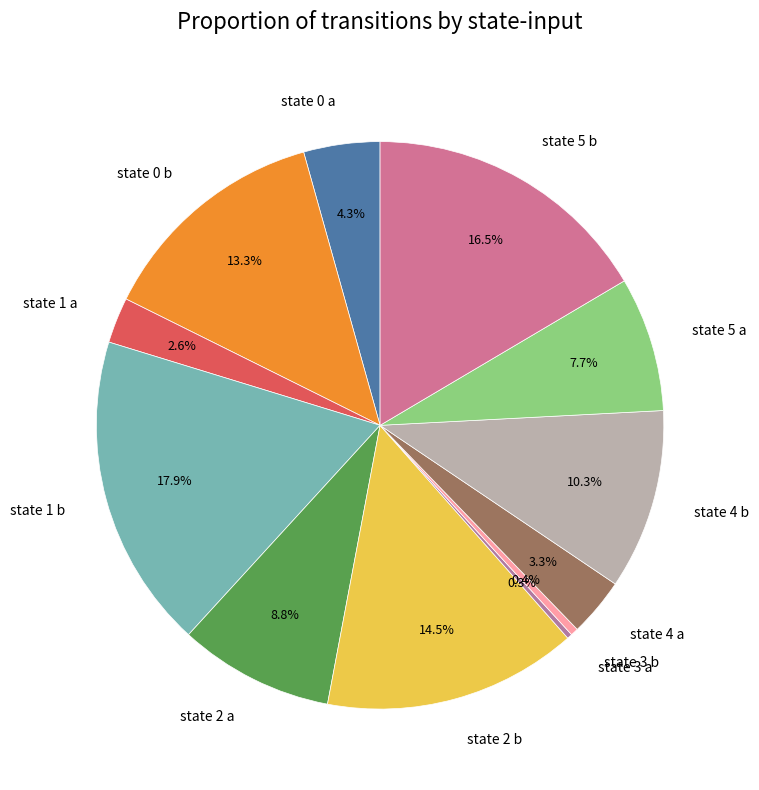

To the nearest percent, what portion does state 0 b represent?

13%